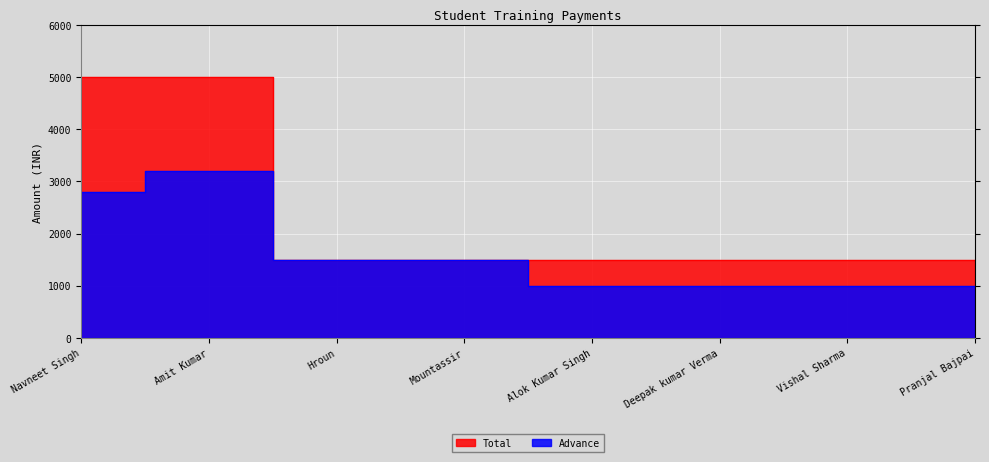

What is the sum of the Advance values at Deepak kumar Verma and Alok Kumar Singh?

2000